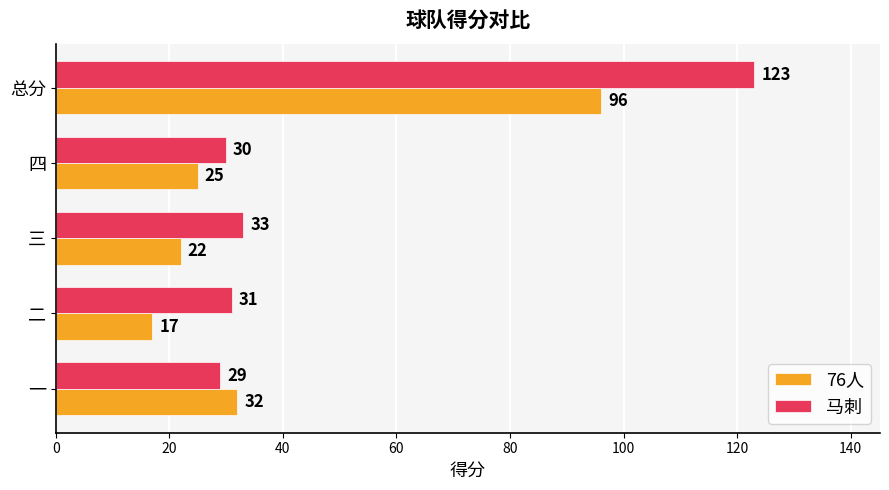

Which series has the largest range (max minus min)?

马刺